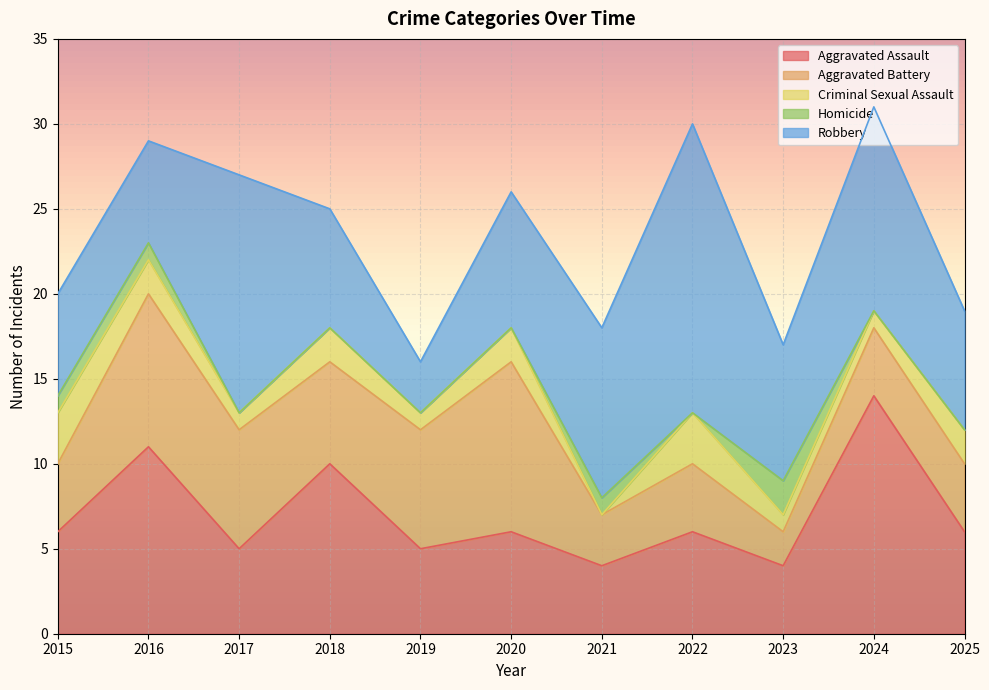

Count the number of data series in this chart.

5